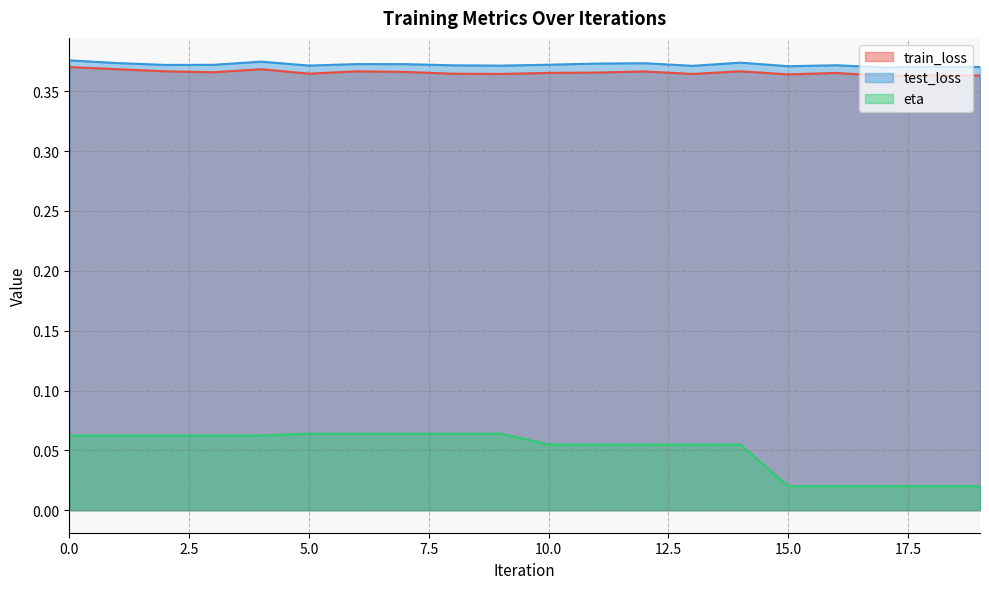

How many test_loss values are between 0 and 1?

20